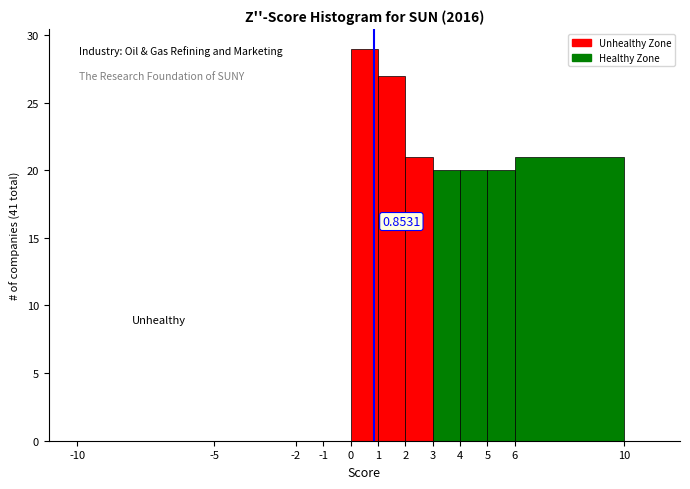

Which range on the x-axis has the tallest bar?

0 to 1